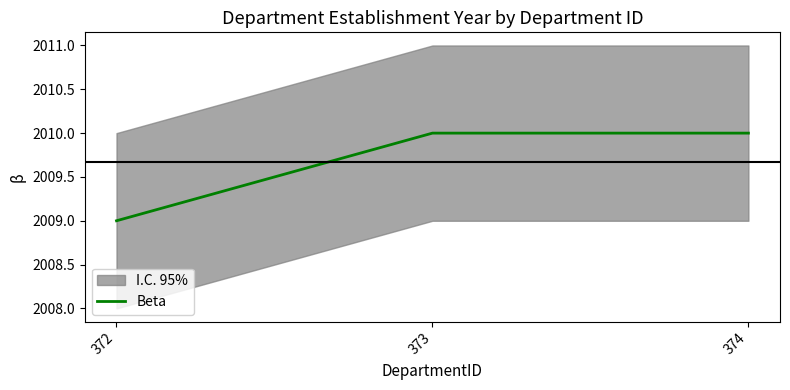

At which label is the value closest to 2009?

372